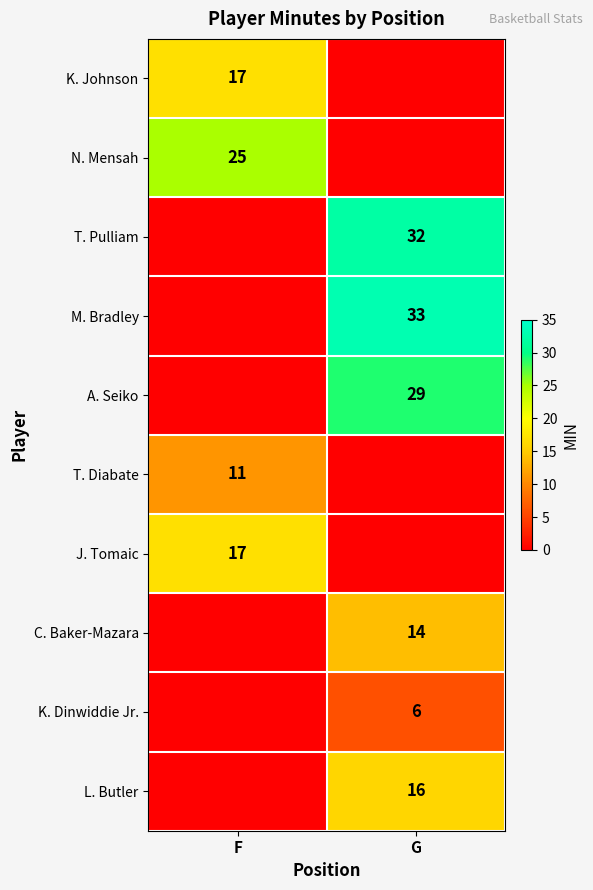

The value of M. Bradley at G is 57.1. True or false?

False